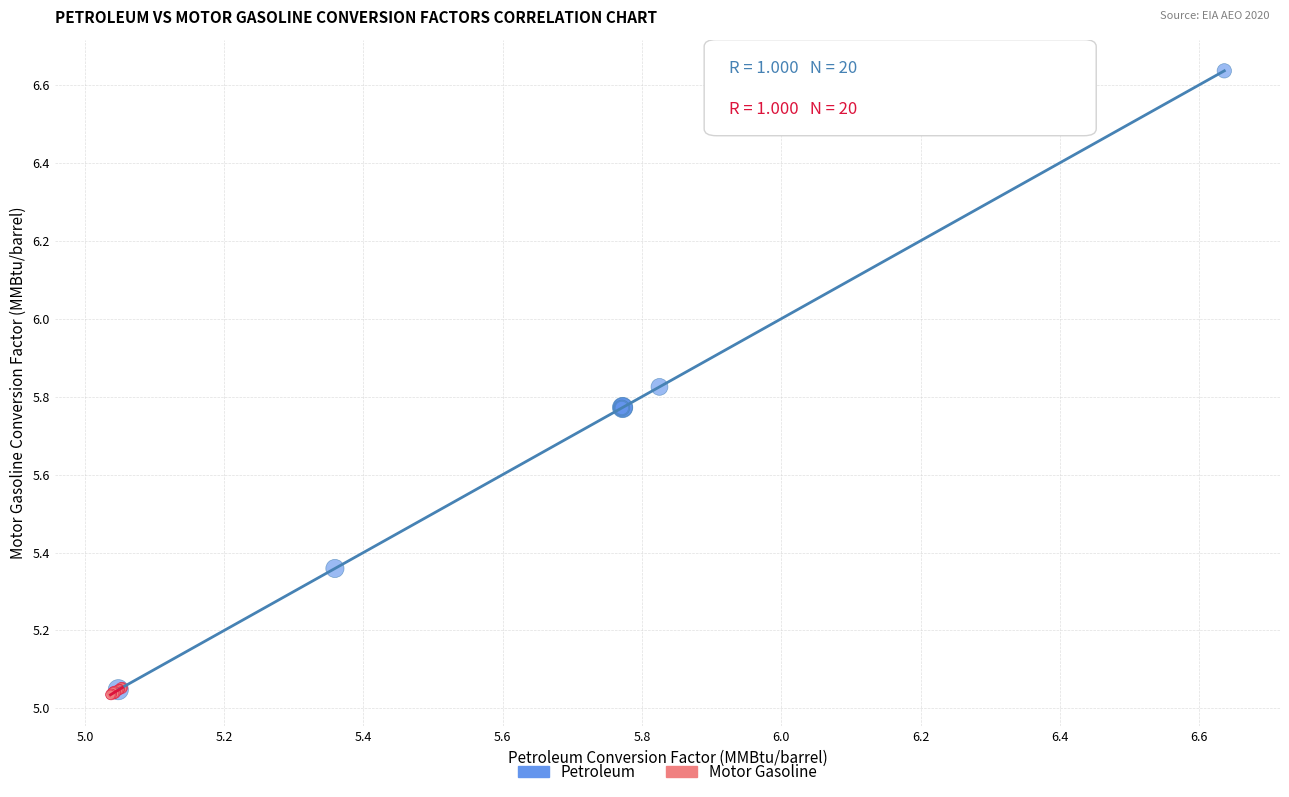

Which series has the widest spread of Y values?

Petroleum